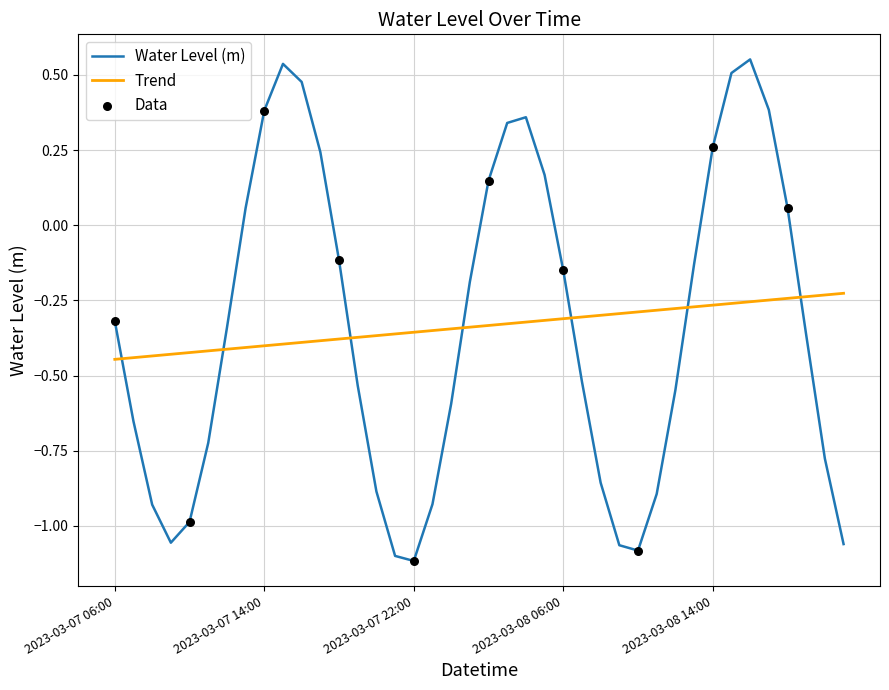

Which series has the widest spread of values?

Water Level (m)